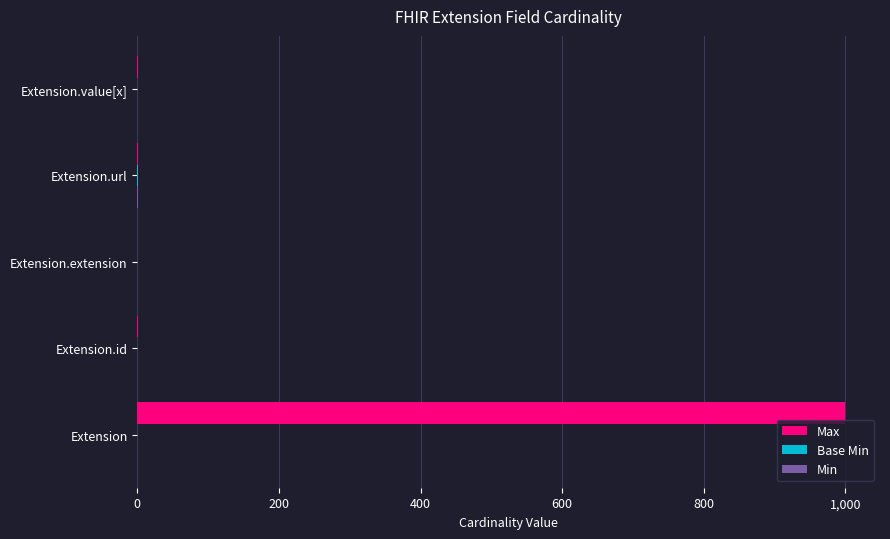

How many data points does each series have?

5